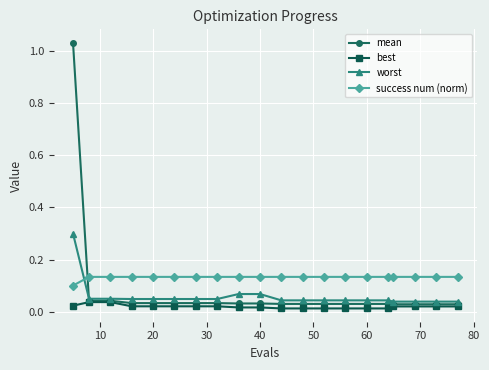

True or false: success num (norm) and worst intersect in this chart.

True